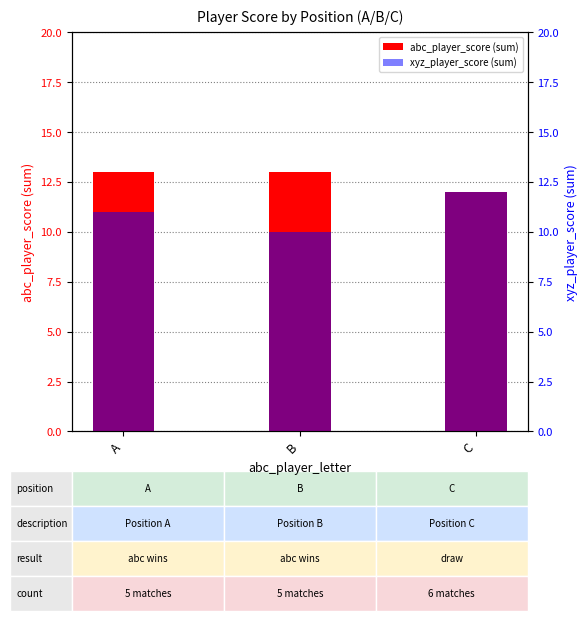

What is the minimum value shown in the chart?

10